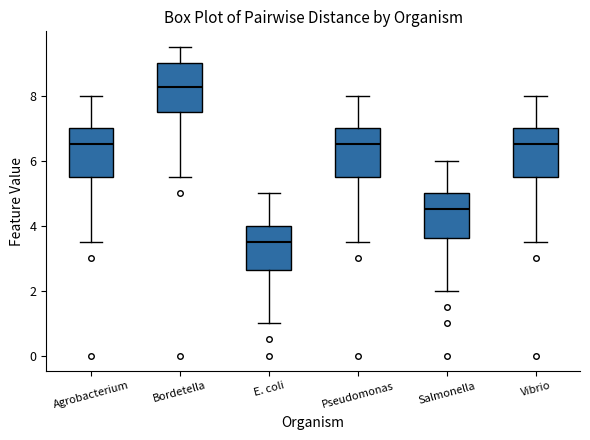

Where does the lower whisker of the box for Salmonella end on the y-axis? The values are not printed on the chart, so give them approximately, as read against the axis.

2.0